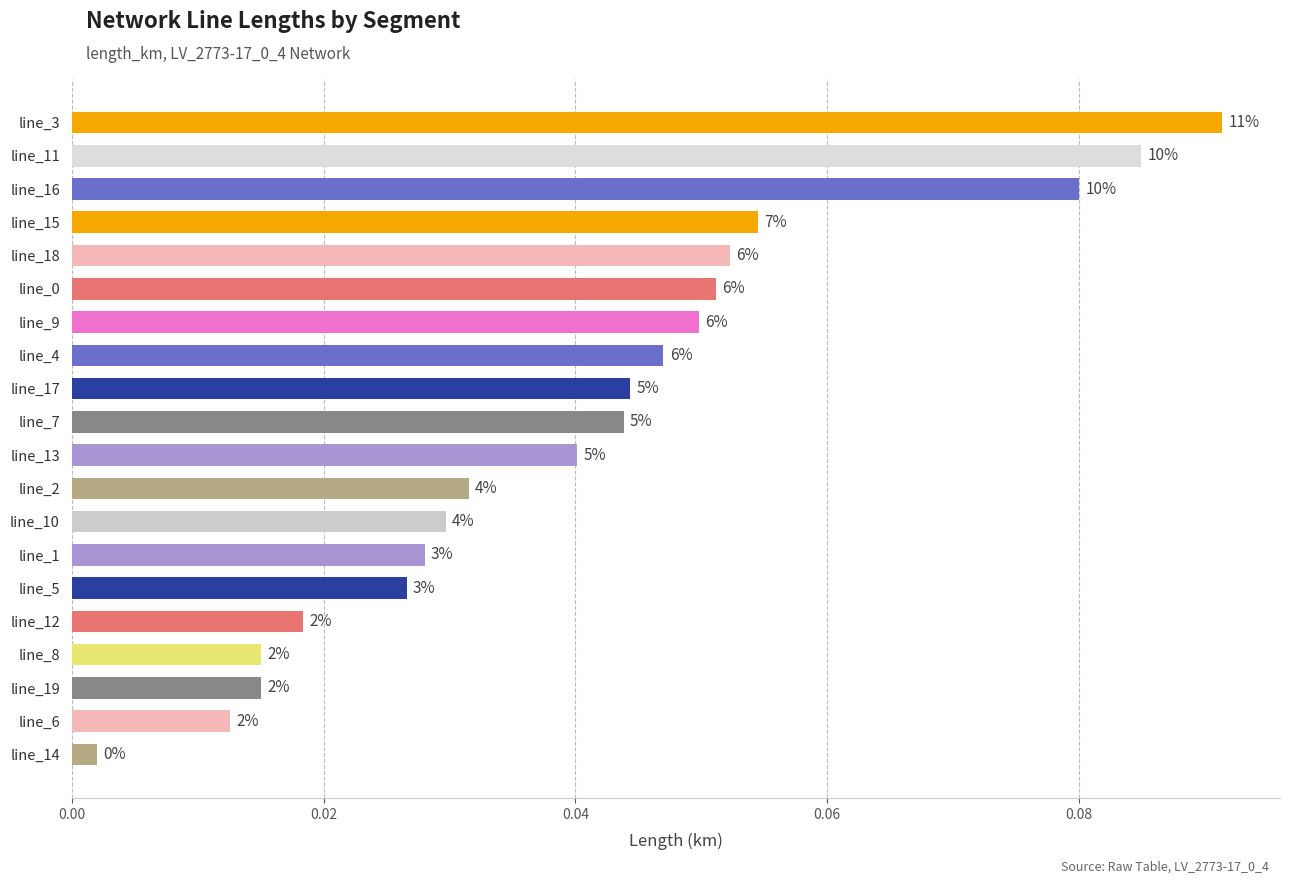

How many bars are there in total?

20